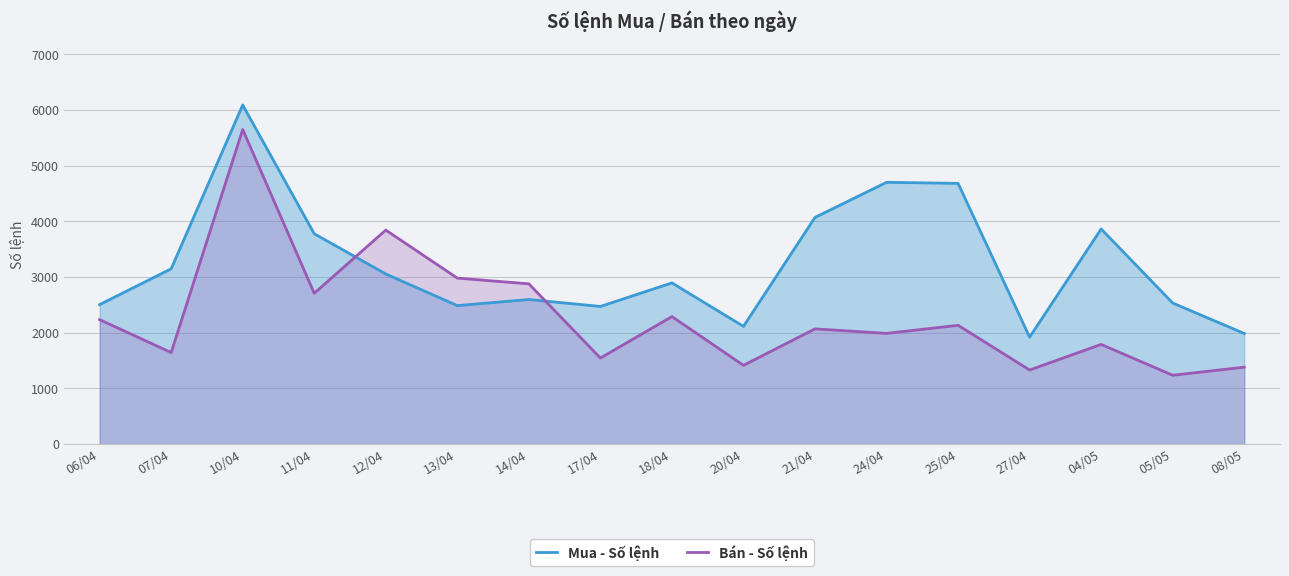

What is the label of the 13th point from the left?

25/04